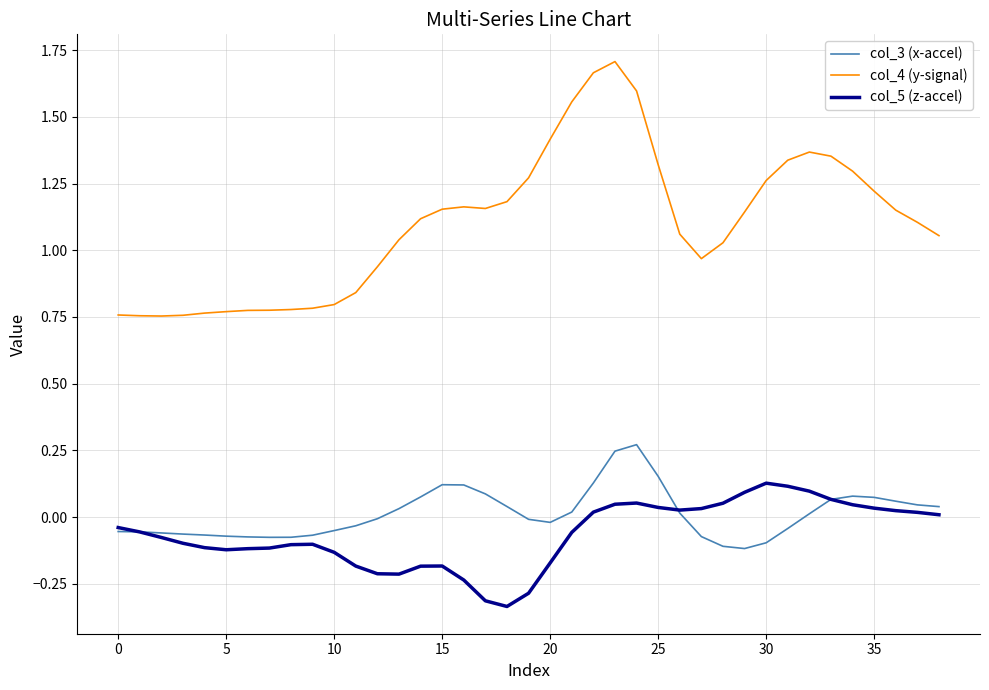

Which series has the largest total across all categories?

col_4 (y-signal)